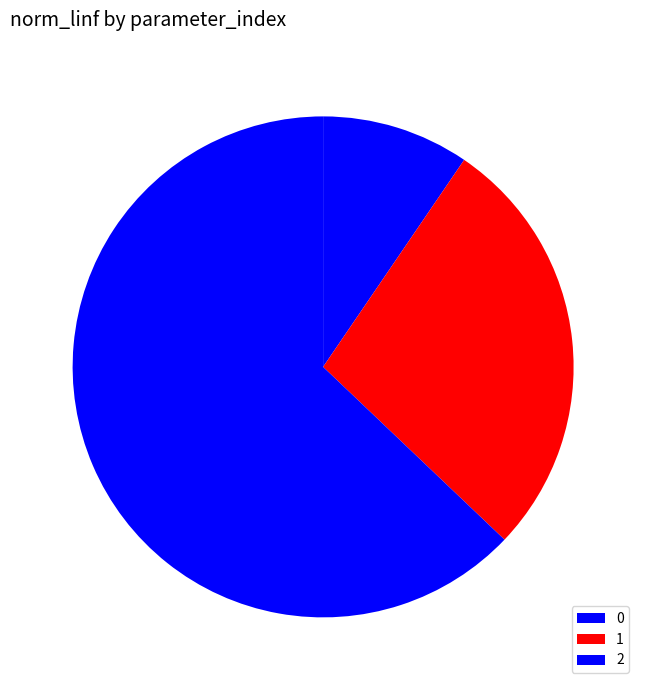

Do 1 and 2 together represent more than half of the pie?

Yes